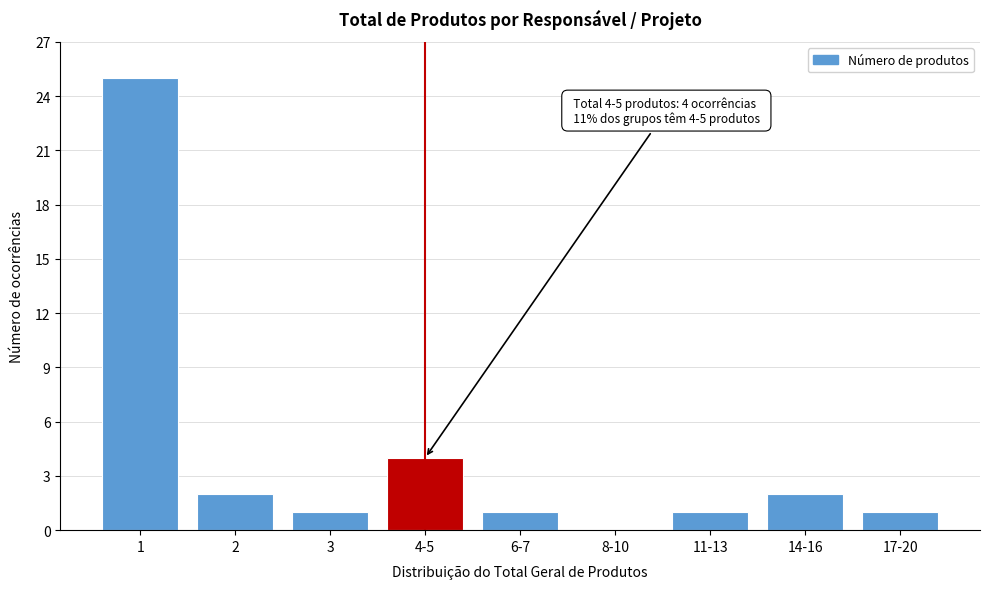

Reading left to right, extract all data points from this chart.

1=25	2=2	3=1	4-5=4	6-7=1	8-10=0	11-13=1	14-16=2	17-20=1